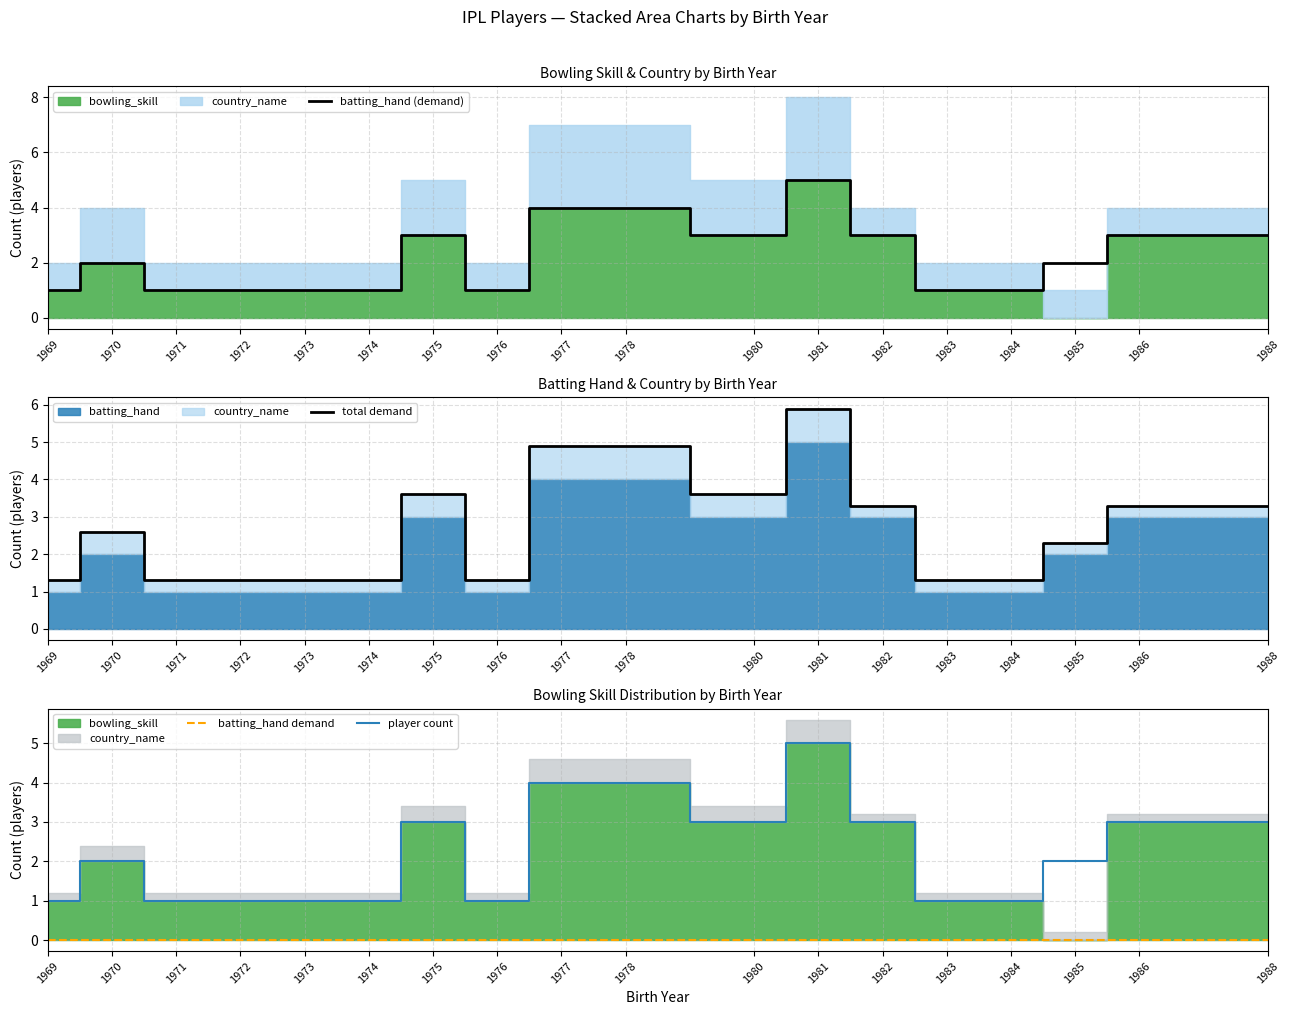

What is the sum of the total demand values at 1983 and 1981?

7.2